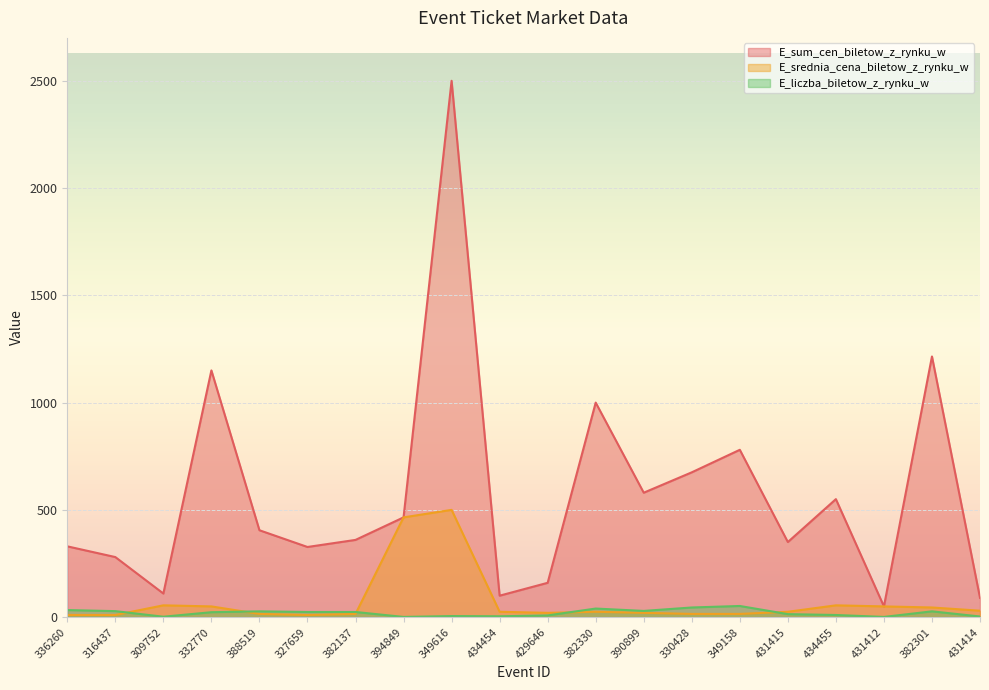

What is the label of the 4th point from the left?

332770